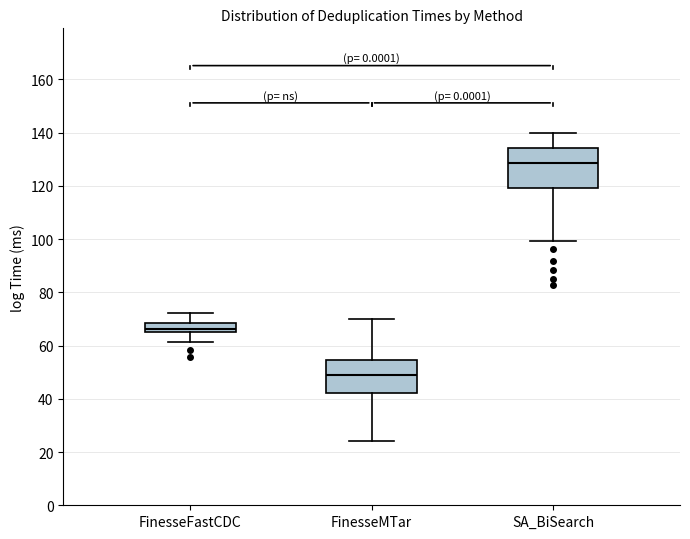

Where does the upper whisker of the box for FinesseFastCDC end on the y-axis? The values are not printed on the chart, so give them approximately, as read against the axis.

72